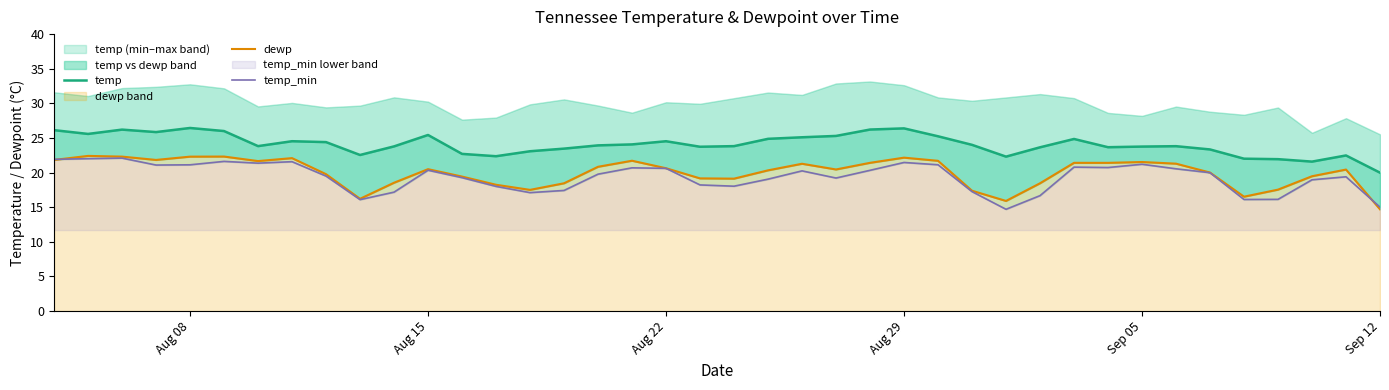

How many data points in temp are above 23?

31